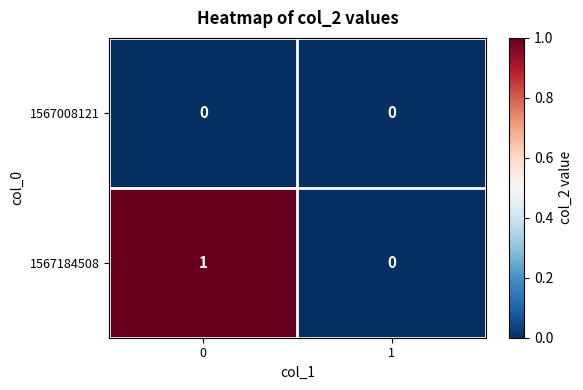

How many data points does each series have?

2